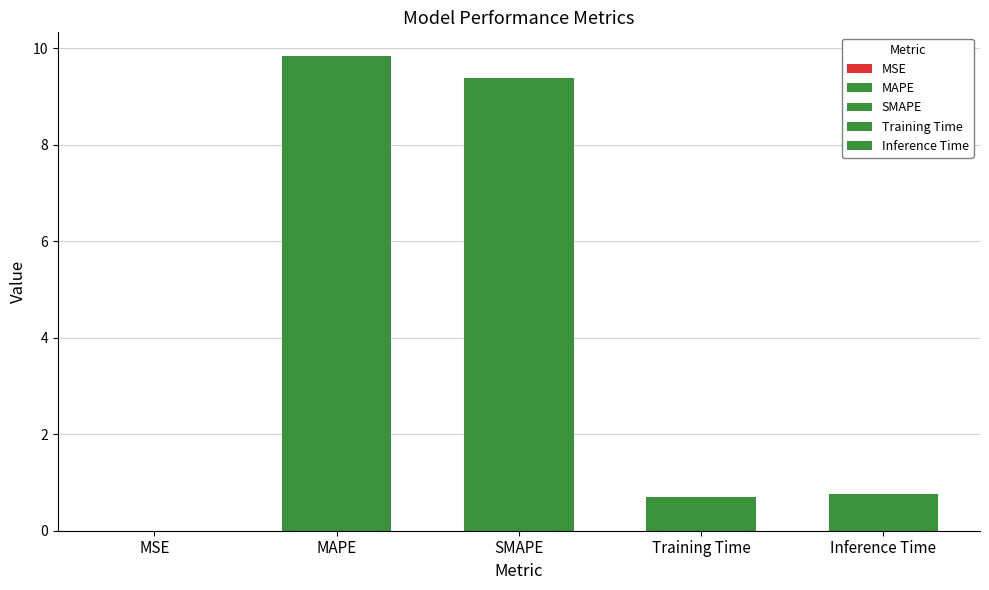

What is the sum of the values at SMAPE and MSE?

9.4